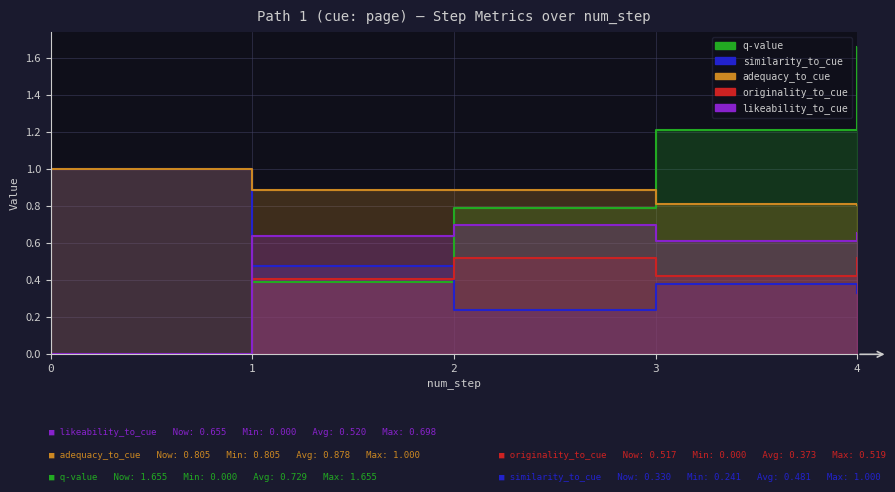

What is the maximum value for q-value?

1.7